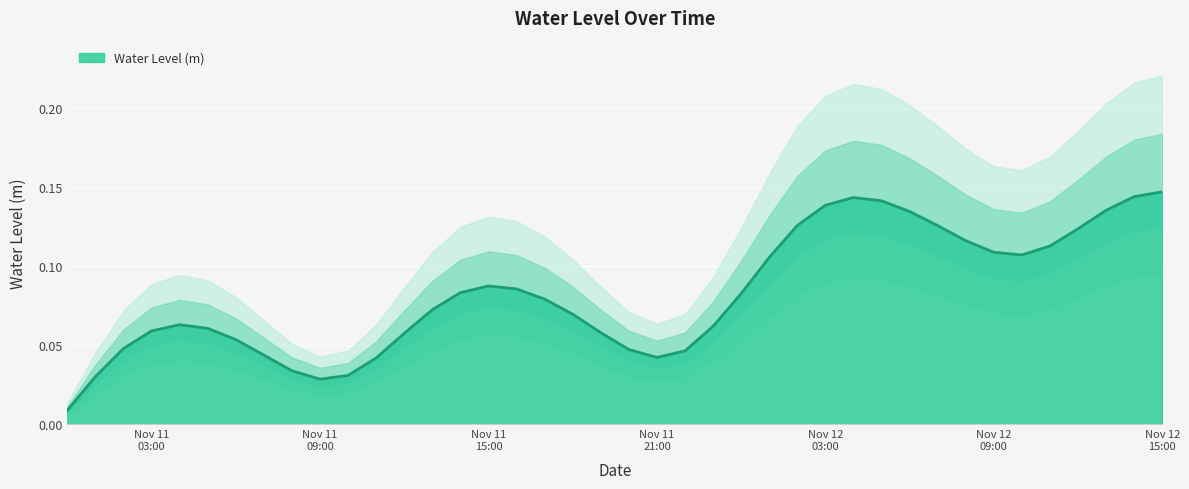

What is the maximum value shown in the chart?

0.1